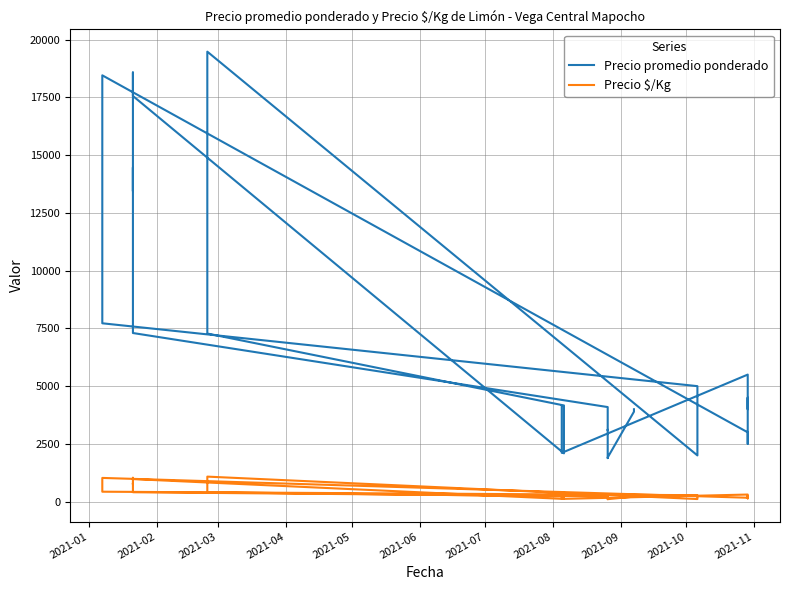

Does the chart have visible grid lines?

Yes